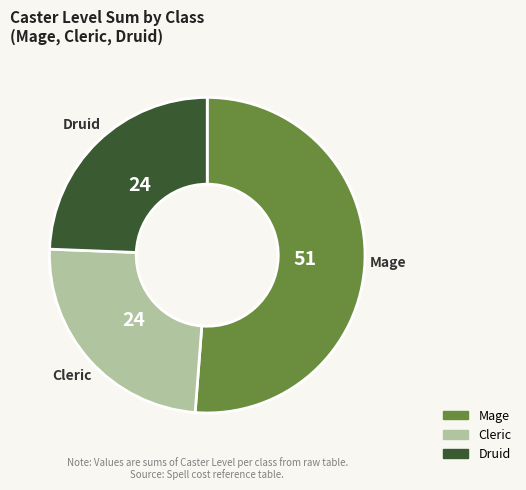

Which slice is the largest?

Mage